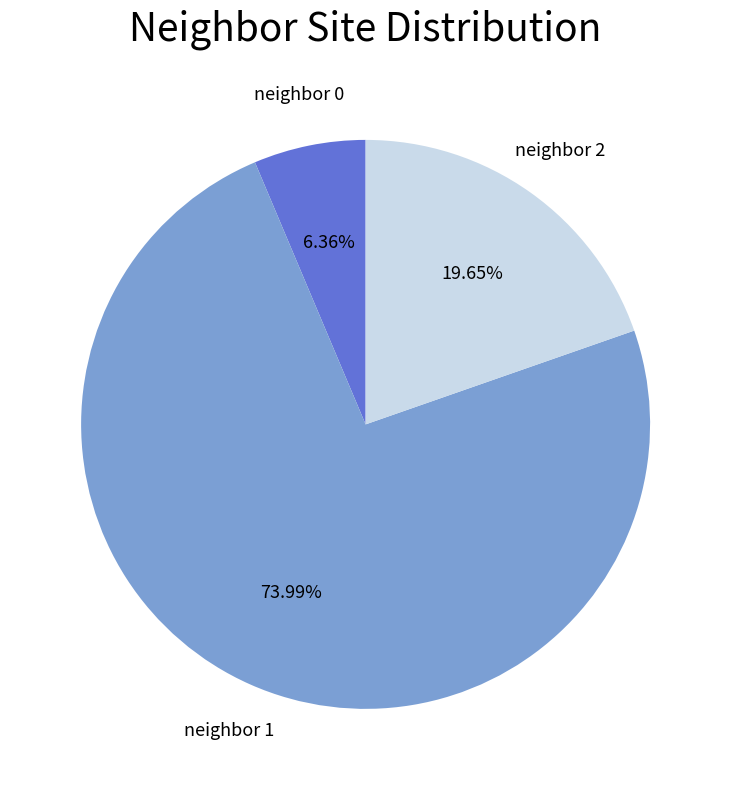

Is there any slice that represents more than half of the pie?

Yes